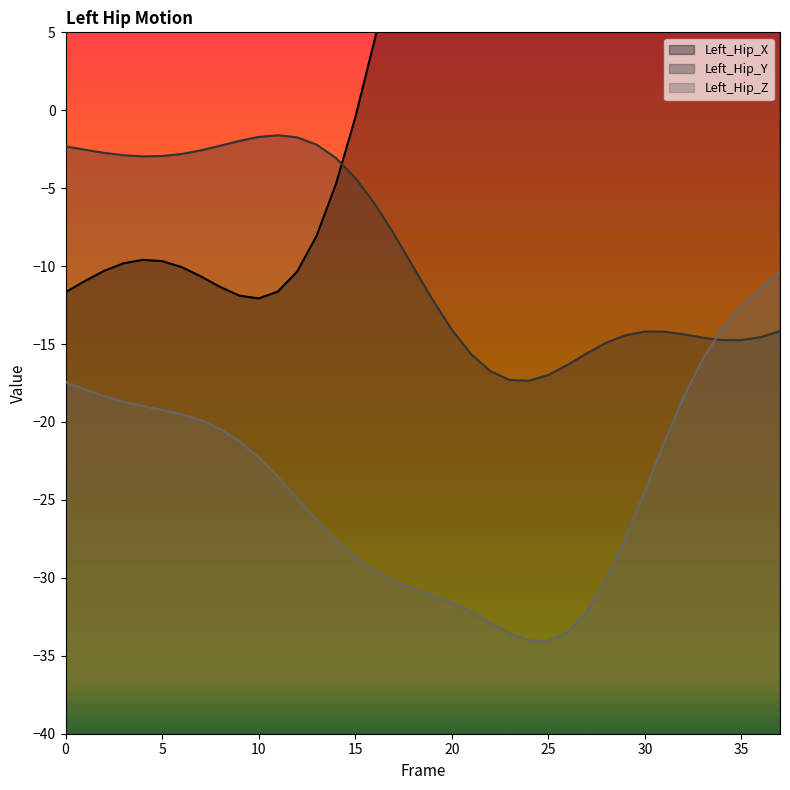

Reading left to right, list all the values displayed in this chart.

Left_Hip_X: -11.7	-11.0	-10.3	-9.8	-9.6	-9.7	-10.1	-10.7	-11.3	-11.9	-12.1	-11.6	-10.3	-8.1	-4.7	-0.5	4.5	9.8	15.2	20.1	24.4	27.6	29.6	30.6	30.6	29.9	28.9	27.9	27.1	26.8	27.0	27.5	28.2	28.9	29.5	29.8	29.9	29.8
Left_Hip_Y: -2.3	-2.5	-2.7	-2.9	-3.0	-2.9	-2.8	-2.6	-2.3	-2.0	-1.7	-1.6	-1.7	-2.2	-3.1	-4.3	-6.0	-7.9	-10.0	-12.1	-14.1	-15.6	-16.7	-17.3	-17.4	-17.0	-16.3	-15.6	-14.9	-14.4	-14.2	-14.2	-14.4	-14.6	-14.7	-14.7	-14.6	-14.2
Left_Hip_Z: -17.4	-17.9	-18.3	-18.7	-19.0	-19.2	-19.5	-19.9	-20.4	-21.2	-22.3	-23.5	-24.9	-26.3	-27.6	-28.7	-29.6	-30.2	-30.7	-31.1	-31.6	-32.2	-32.9	-33.6	-34.0	-34.1	-33.5	-32.2	-30.1	-27.4	-24.4	-21.3	-18.4	-16.0	-14.0	-12.6	-11.4	-10.4